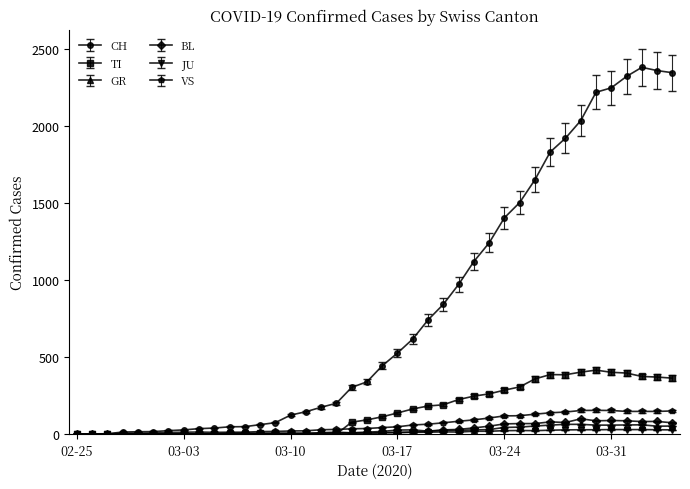

Which series has the largest total across all categories?

CH